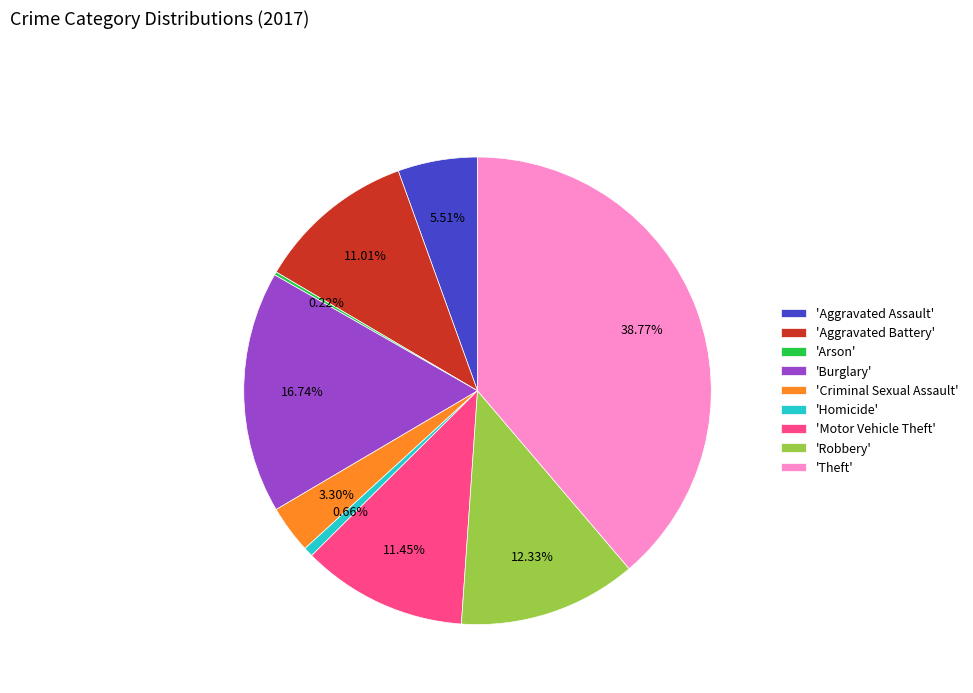

To the nearest percent, what is the difference between the largest and smallest slice percentages?

39%